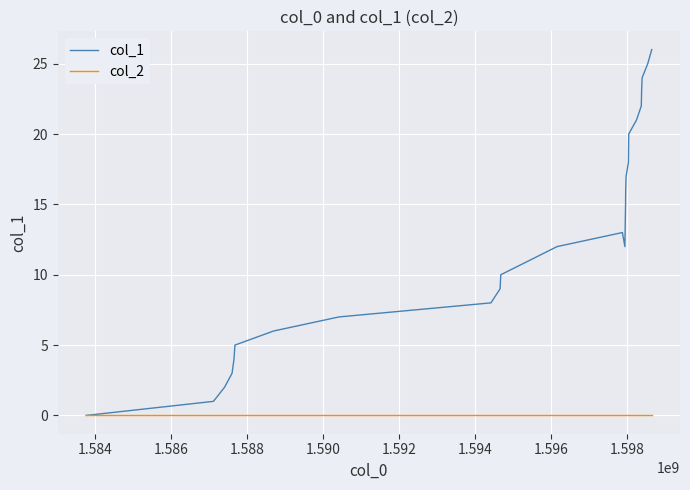

Which series has the widest spread of values?

col_1